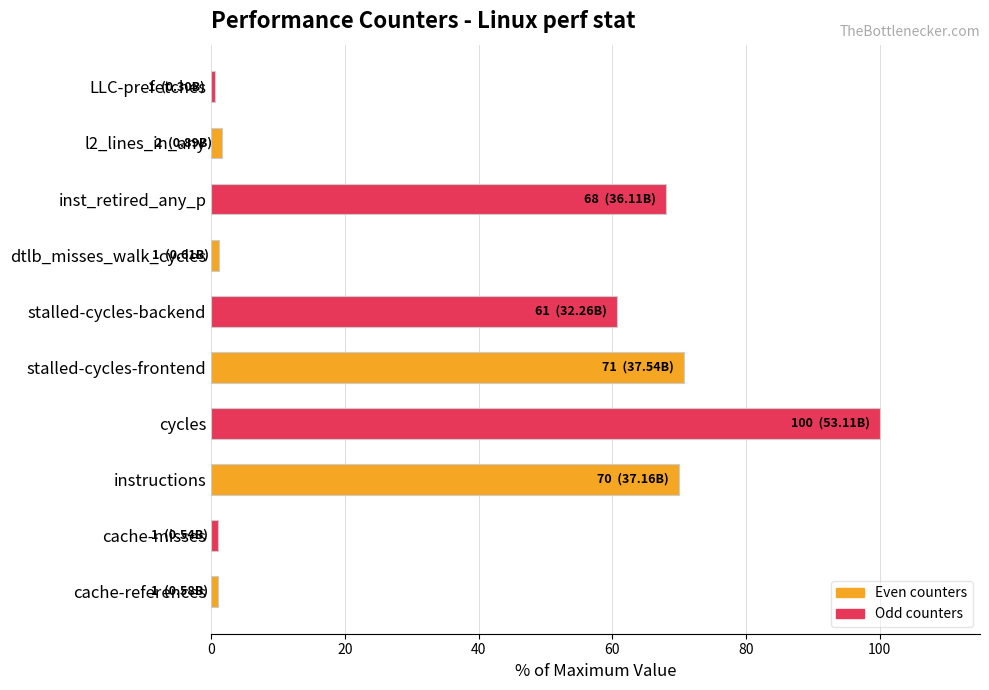

What is the difference between the second highest and minimum values?

70.1